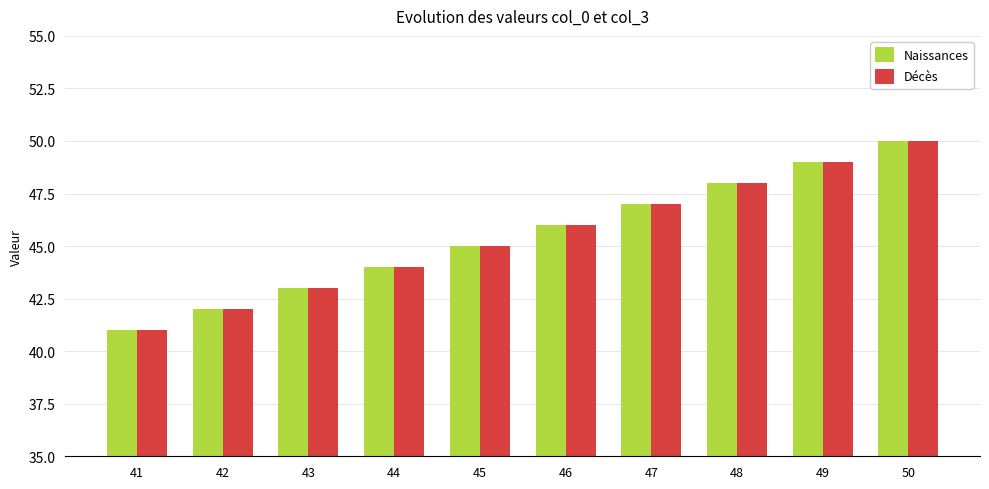

Rank the categories by Naissances value from lowest to highest.

41, 42, 43, 44, 45, 46, 47, 48, 49, 50